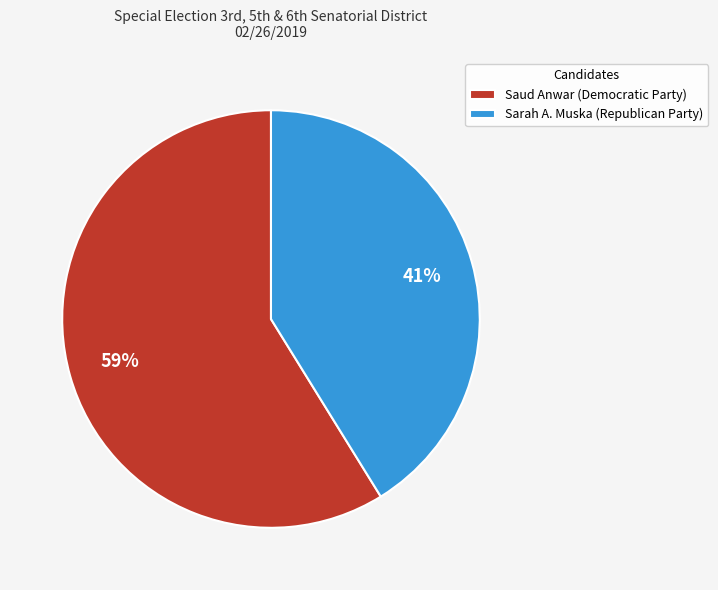

Rank the categories by value from highest to lowest.

Saud Anwar (Democratic Party), Sarah A. Muska (Republican Party)